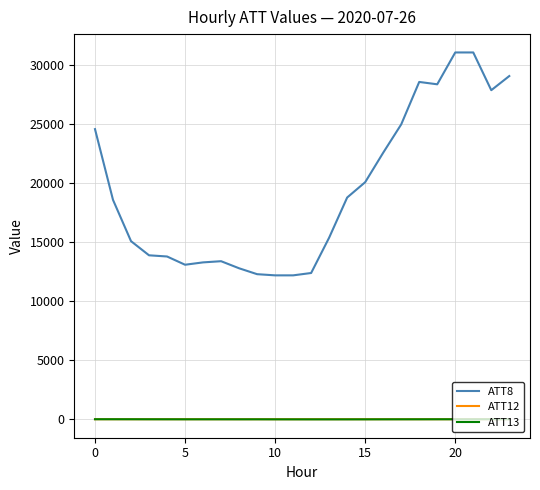

What is the greatest value displayed?

31100.0